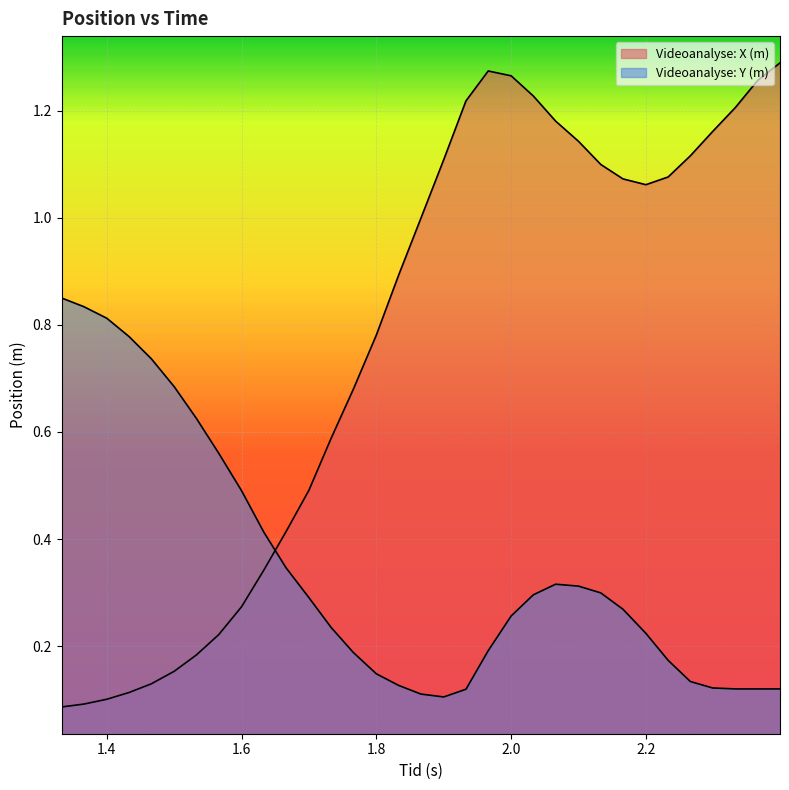

What is the spread (max minus min) of values at 1.533?

0.4